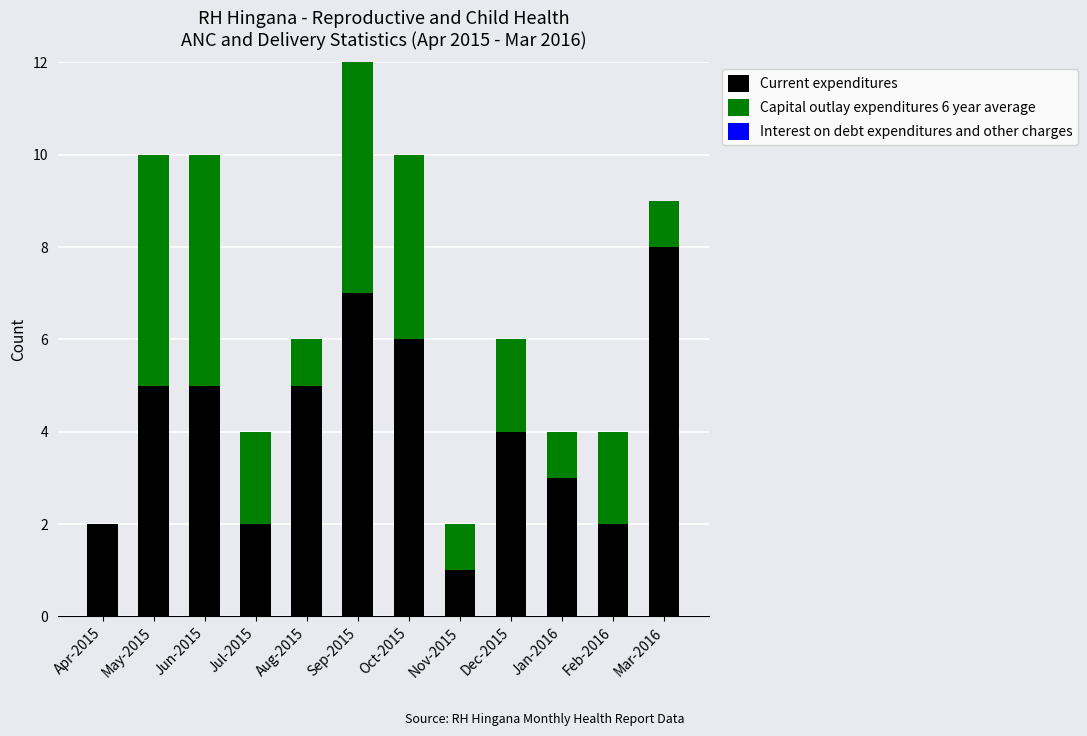

At which category is the sum across all series the highest?

Sep-2015